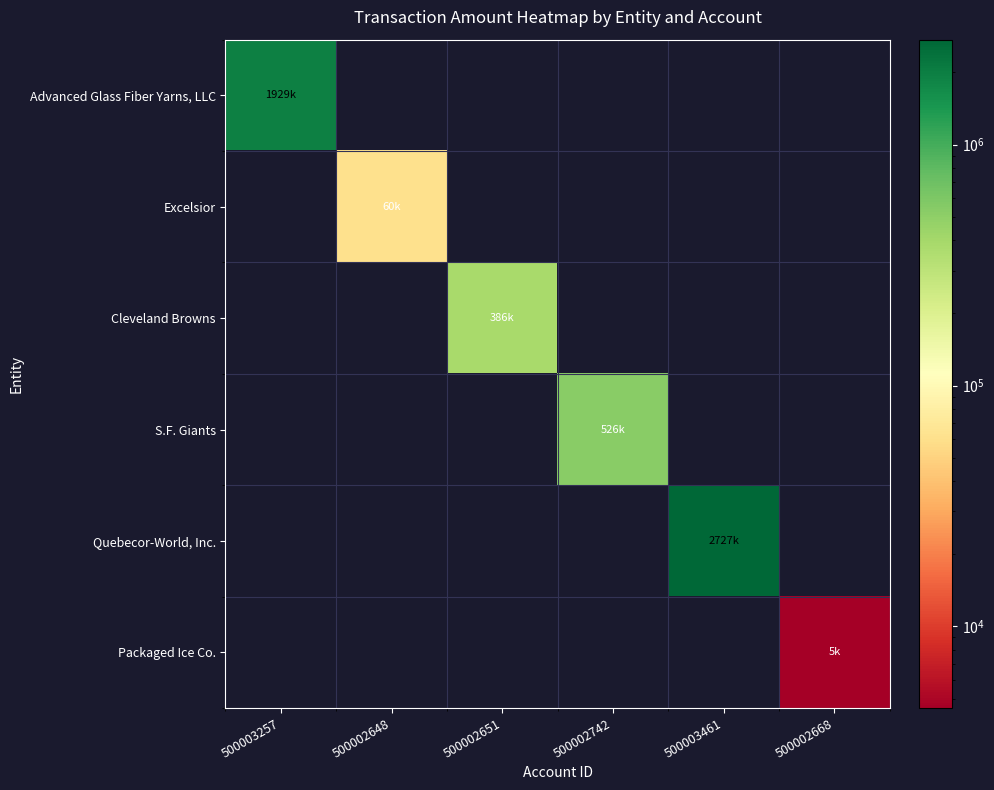

At which category is the sum across all series the highest?

500003461